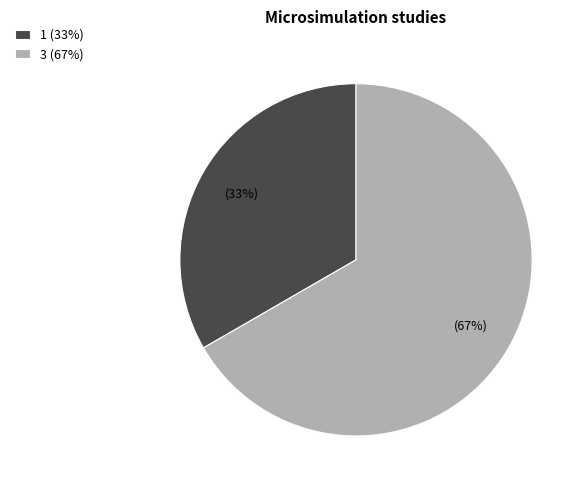

Which has a higher value, 3 or 1?

3